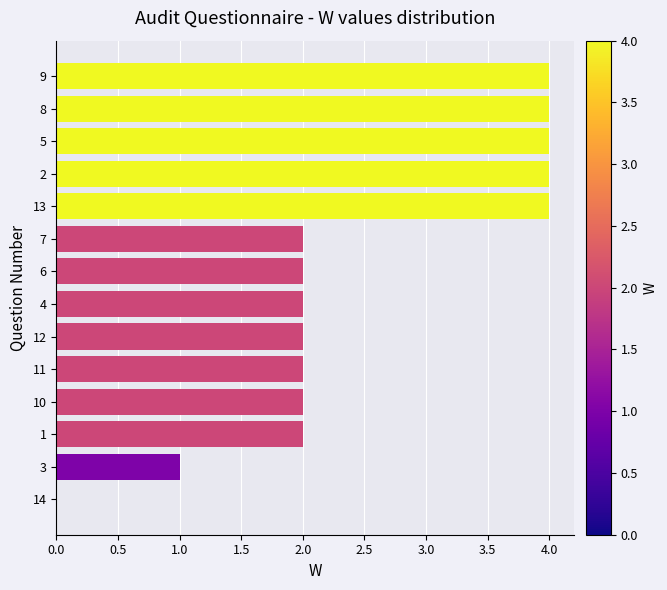

Is it true that the value at 3 is 1?

True